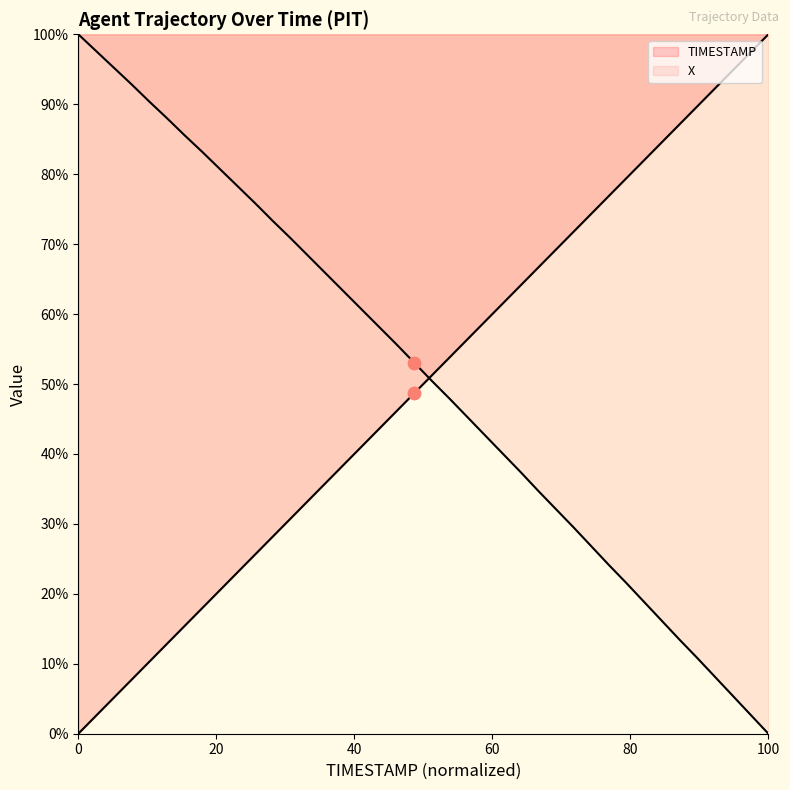

Which series reaches the maximum Y coordinate?

TIMESTAMP